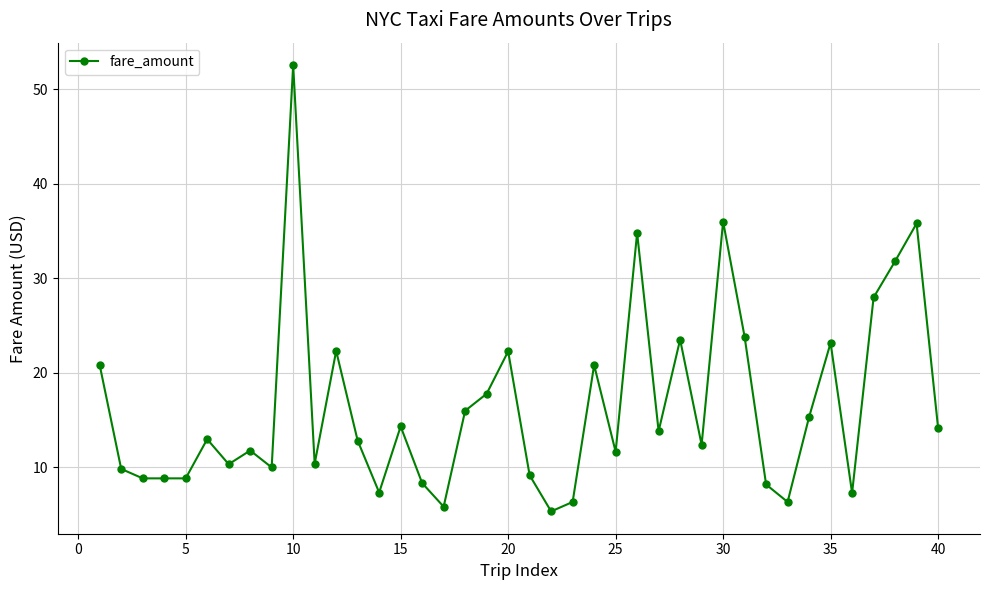

What is the greatest value displayed?

52.6